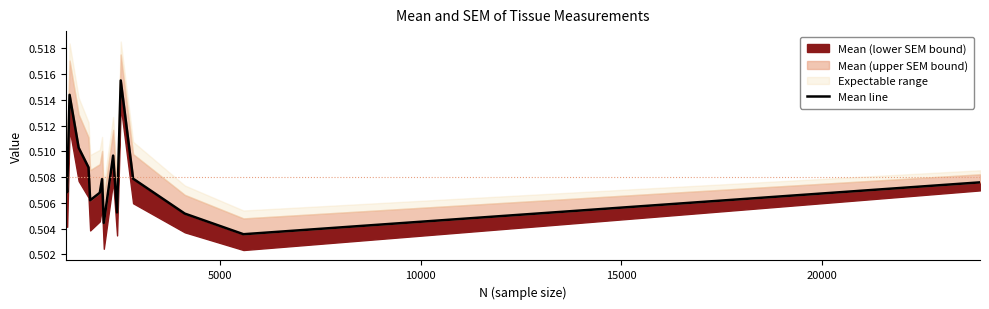

How many lines are shown in the chart?

1